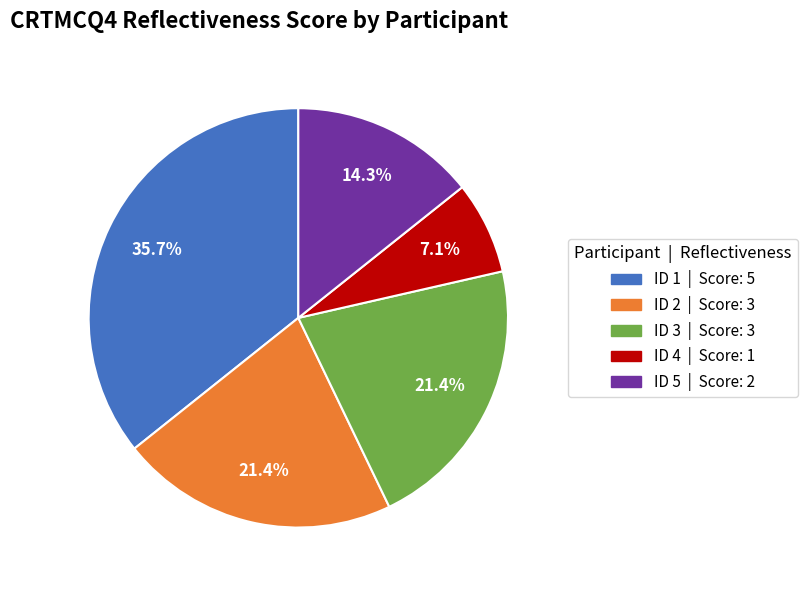

Is it true that ID 5 is 1% of the pie?

False